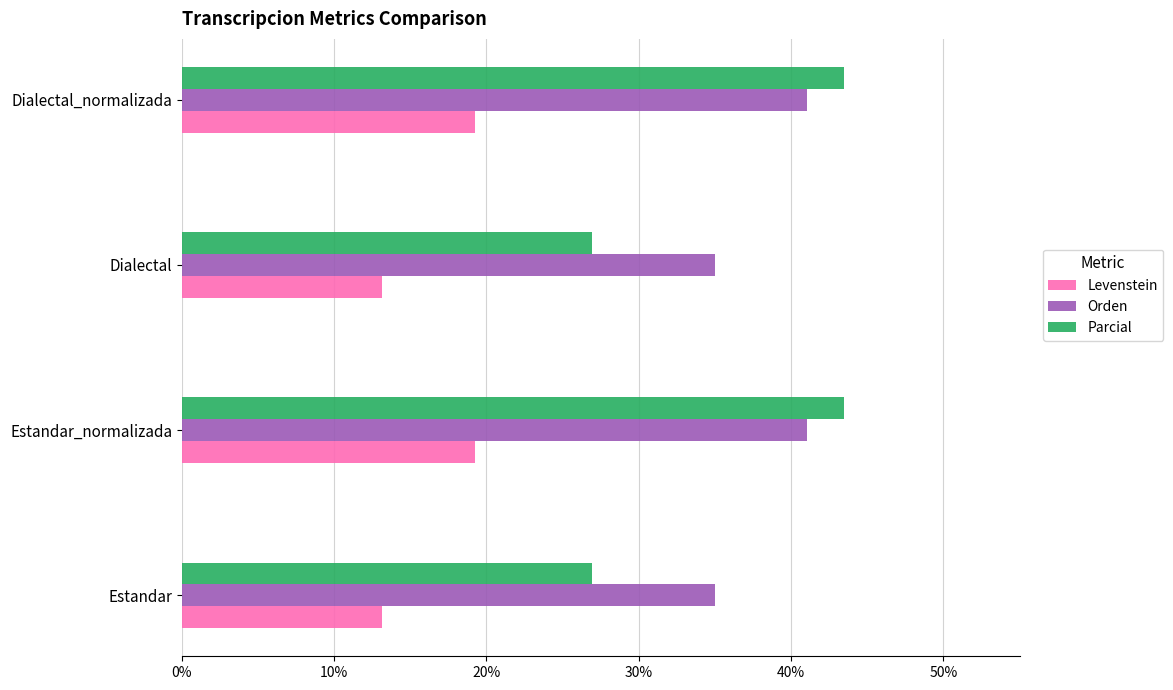

Which series has the largest total across all categories?

Orden